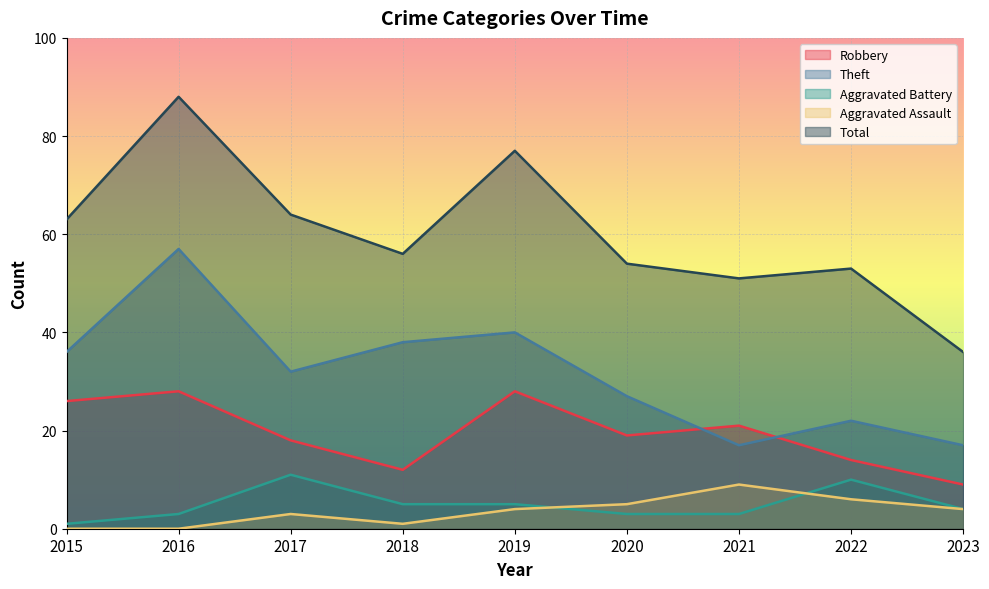

True or false: Aggravated Assault and Total intersect in this chart.

False